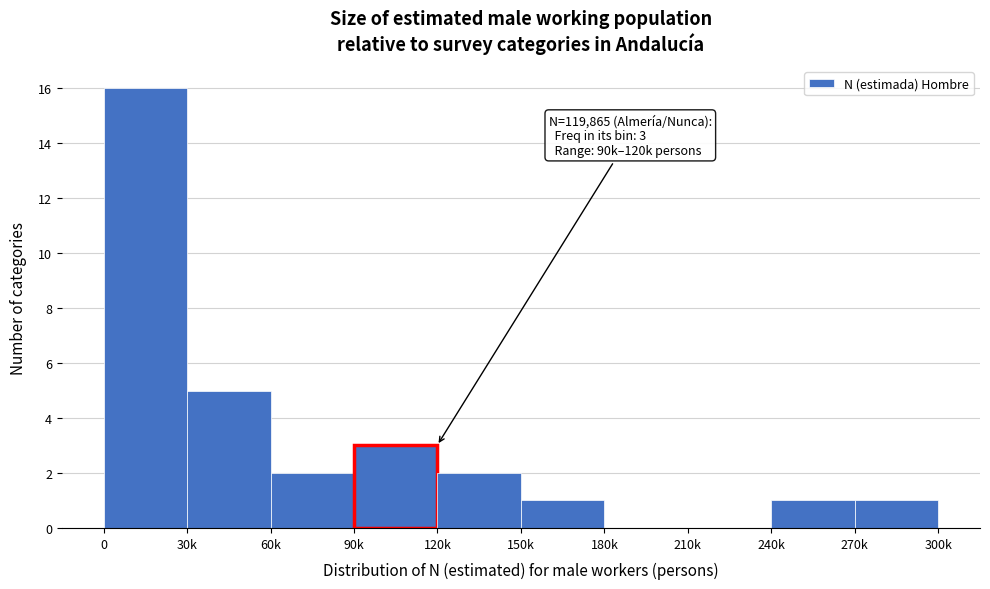

Reading left to right, transcribe all the data shown in this chart.

0=16	30k=5	60k=2	90k=3	120k=2	150k=1	180k=0	210k=0	240k=1	270k=1